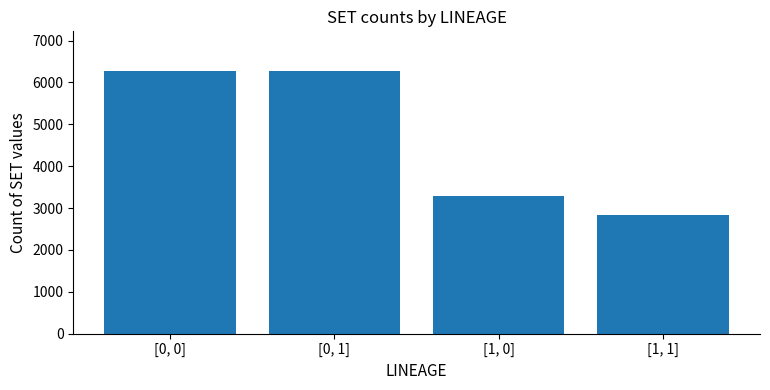

Reading left to right, transcribe all the data shown in this chart.

[0, 0]=6280	[0, 1]=6280	[1, 0]=3297	[1, 1]=2826